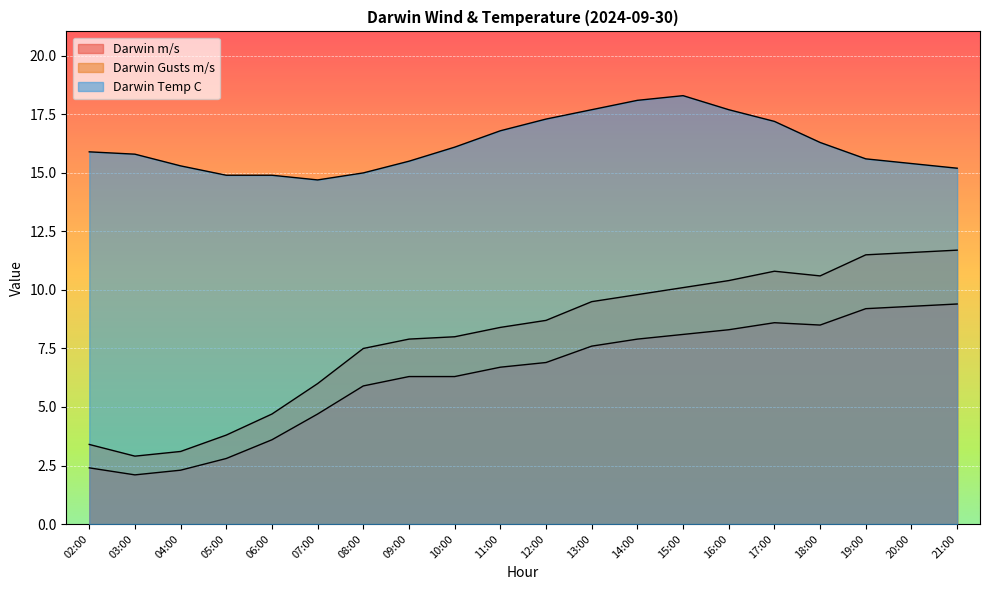

What is the total value across all series at 05:00?

21.5